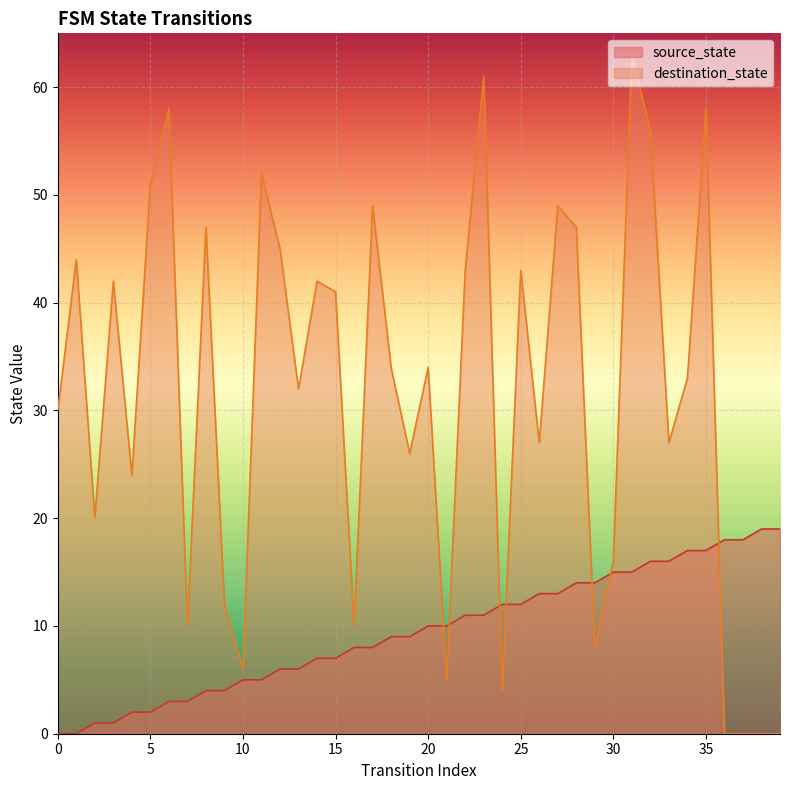

Reading right to left, transcribe all the data shown in this chart.

source_state: 19	19	18	18	17	17	16	16	15	15	14	14	13	13	12	12	11	11	10	10	9	9	8	8	7	7	6	6	5	5	4	4	3	3	2	2	1	1	0	0
destination_state: 0	0	0	0	58	33	27	56	63	16	8	47	49	27	43	4	61	43	5	34	26	34	49	10	41	42	32	45	52	6	12	47	10	58	51	24	42	20	44	30